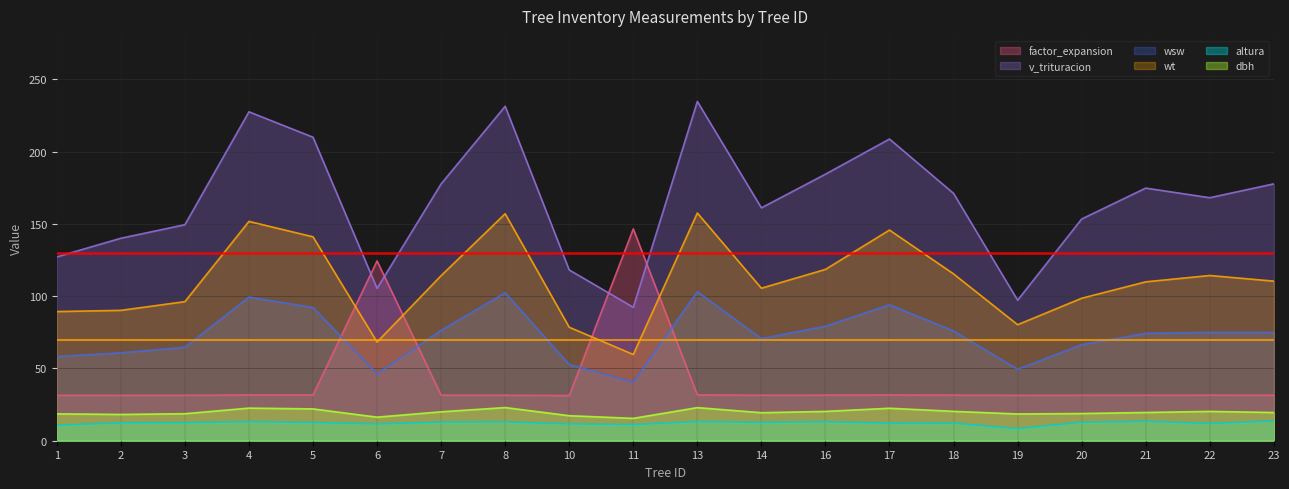

What is the sum of the v_trituracion values at 20 and 2?

293.4